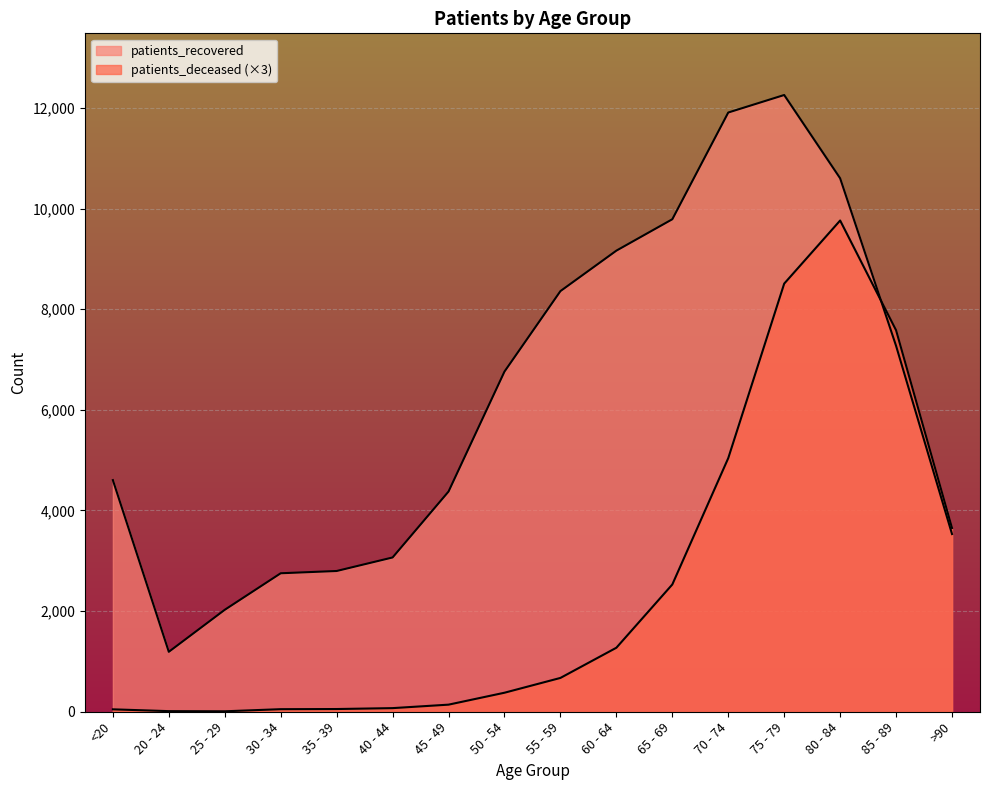

Rank the series by their average value, from lowest to highest.

patients_deceased, patients_recovered